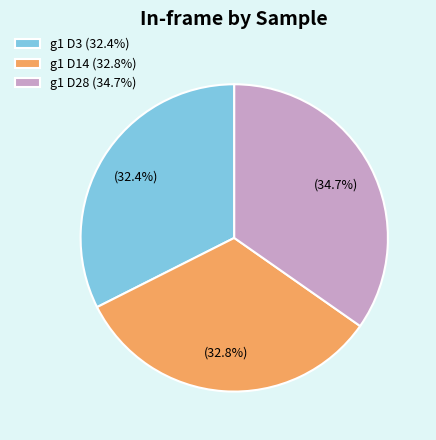

Is the sum of g1 D3 (32.4%) and g1 D28 (34.7%) greater than half?

Yes